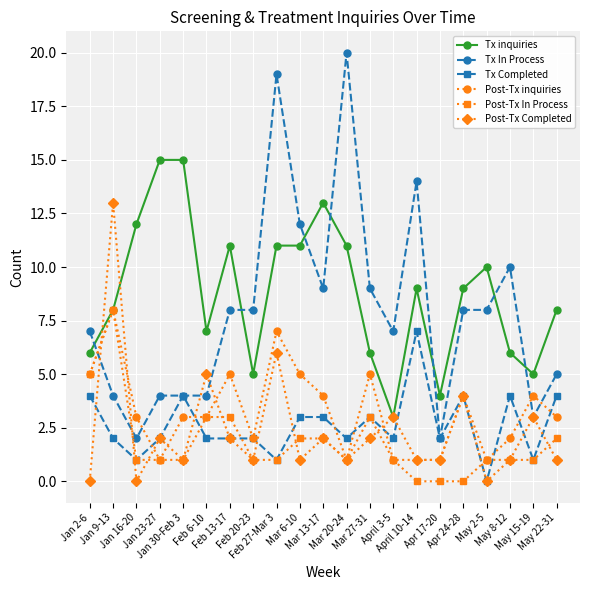

True or false: Tx inquiries and Post-Tx Completed cross at least once.

True